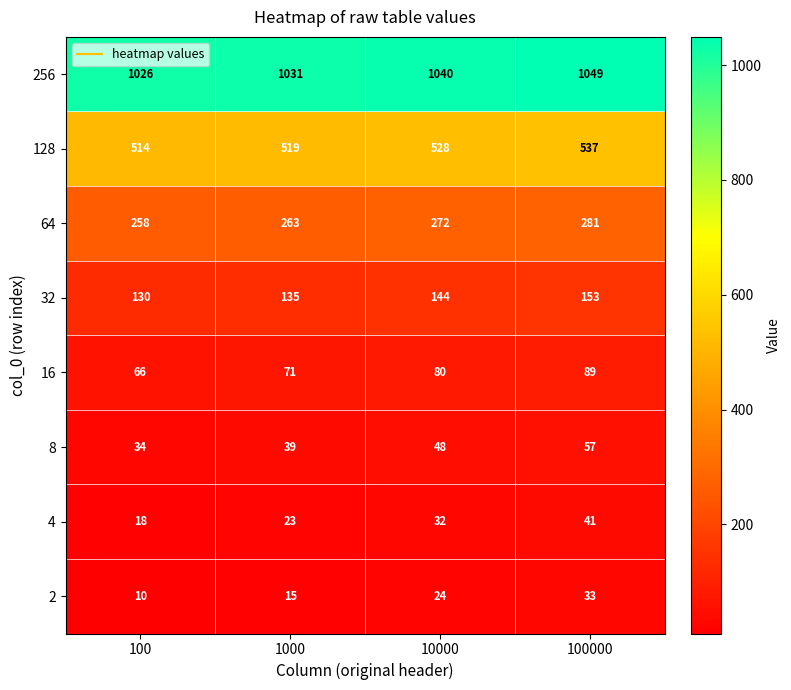

What is the difference between the highest and lowest values at 100000?

1016